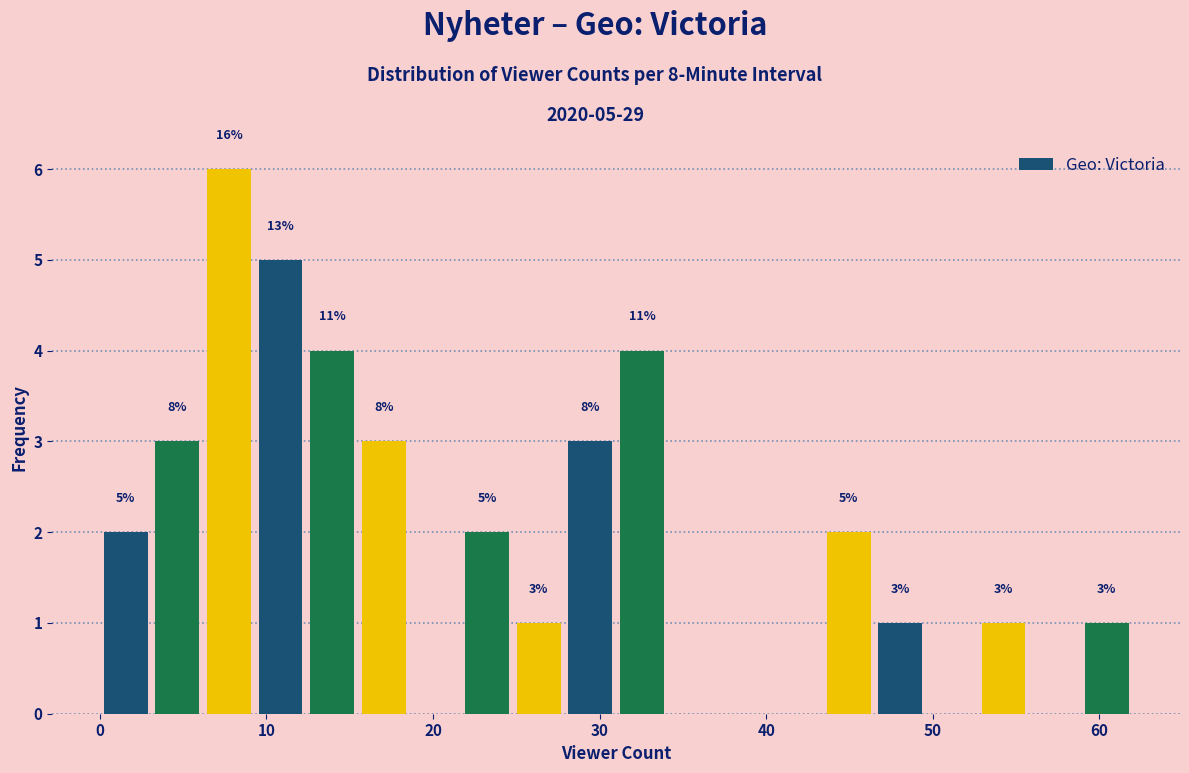

Read against the x-axis, roughly where is the centre of the tallest bar?

8